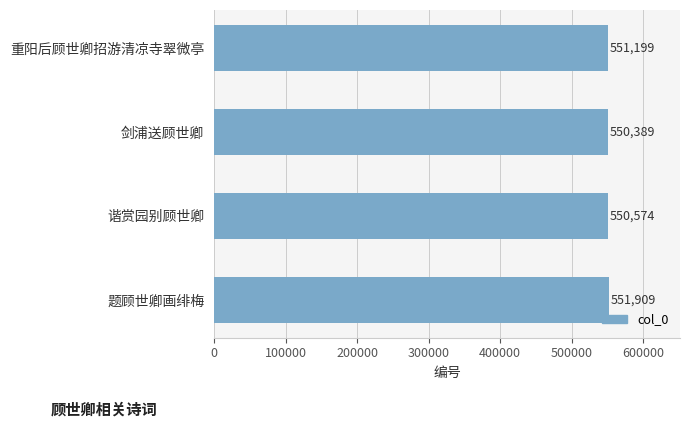

The value at 剑浦送顾世卿 is 227653. True or false?

False